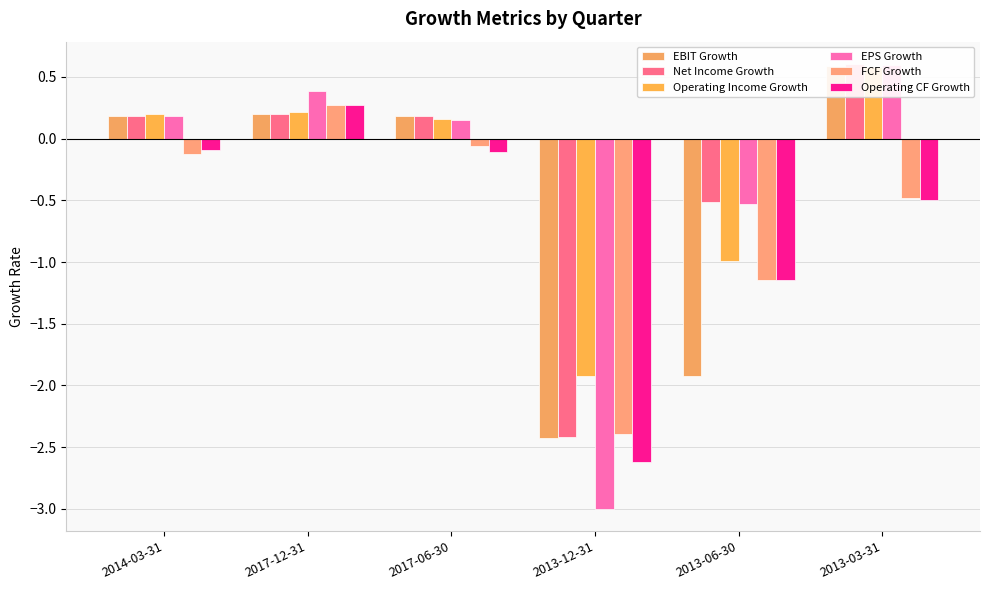

What are all the series names shown in the legend?

EBIT Growth, Net Income Growth, Operating Income Growth, EPS Growth, FCF Growth, Operating CF Growth